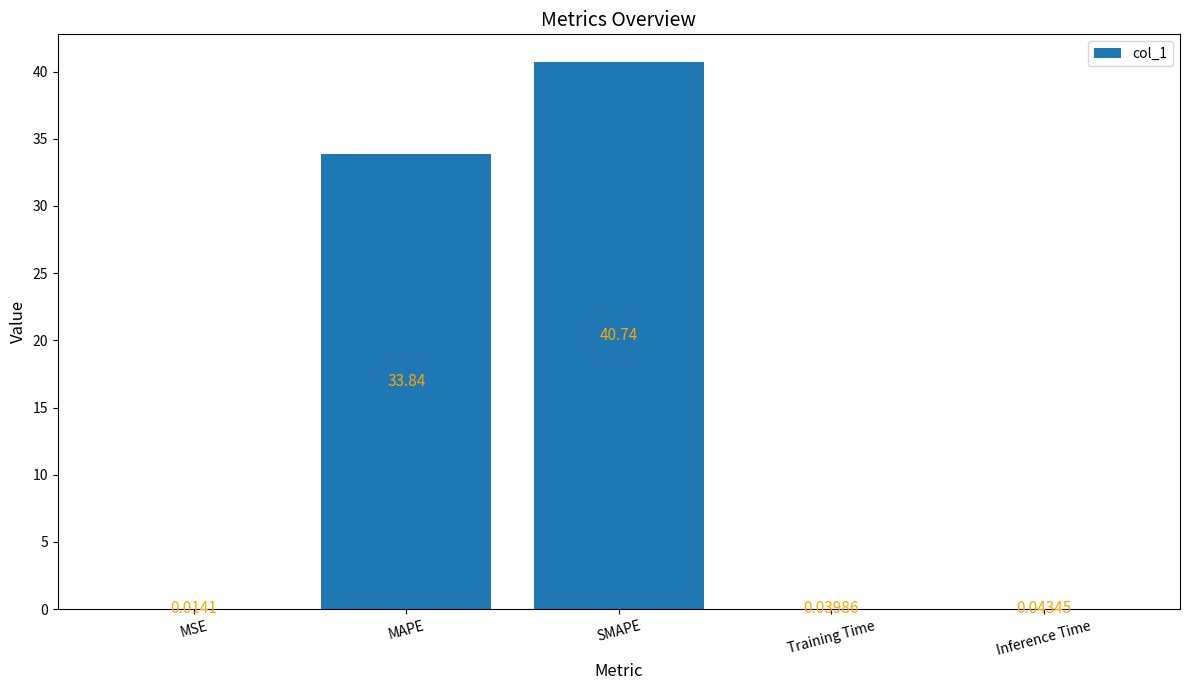

Is it true that the value at MAPE is 33.8?

True